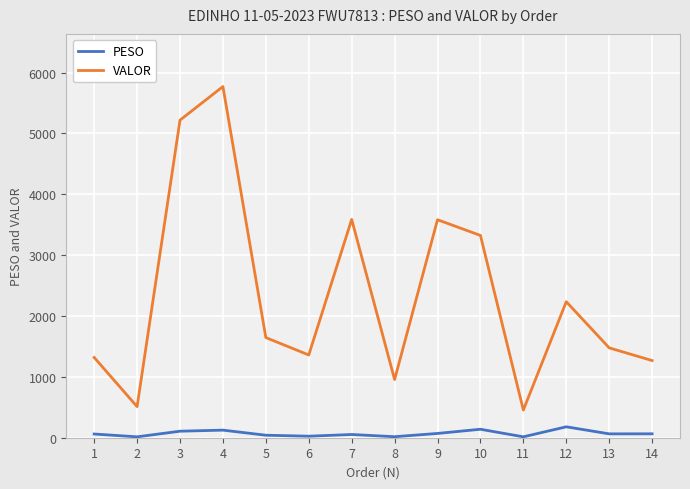

True or false: PESO and VALOR intersect in this chart.

False